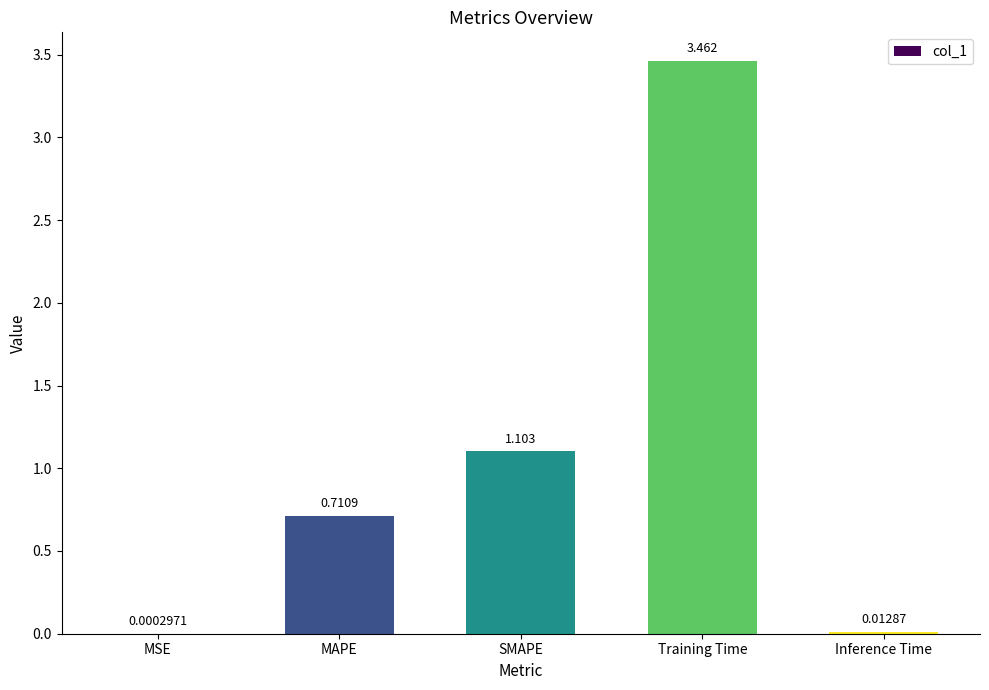

Are the bars horizontal?

No